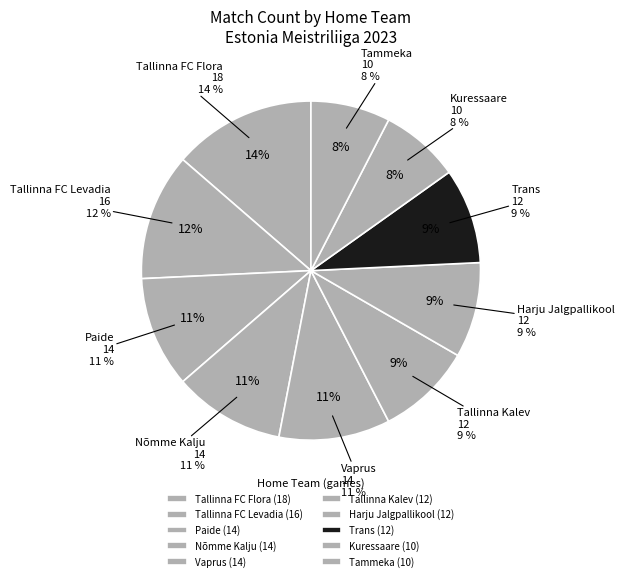

Do Trans and Nõmme Kalju together represent more than half of the pie?

No